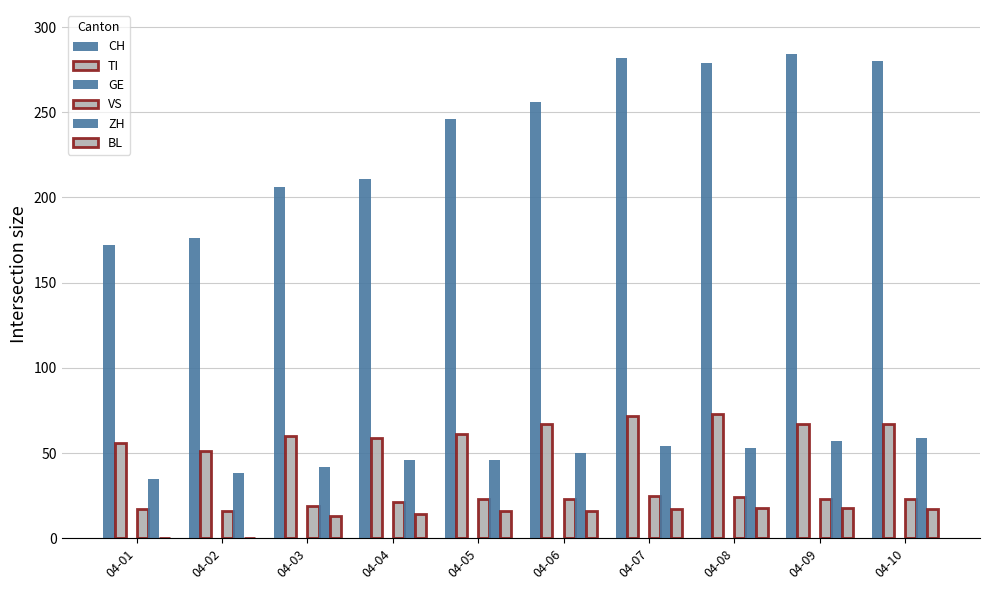

Rank the categories by TI value from highest to lowest.

04-08, 04-07, 04-06, 04-09, 04-10, 04-05, 04-03, 04-04, 04-01, 04-02